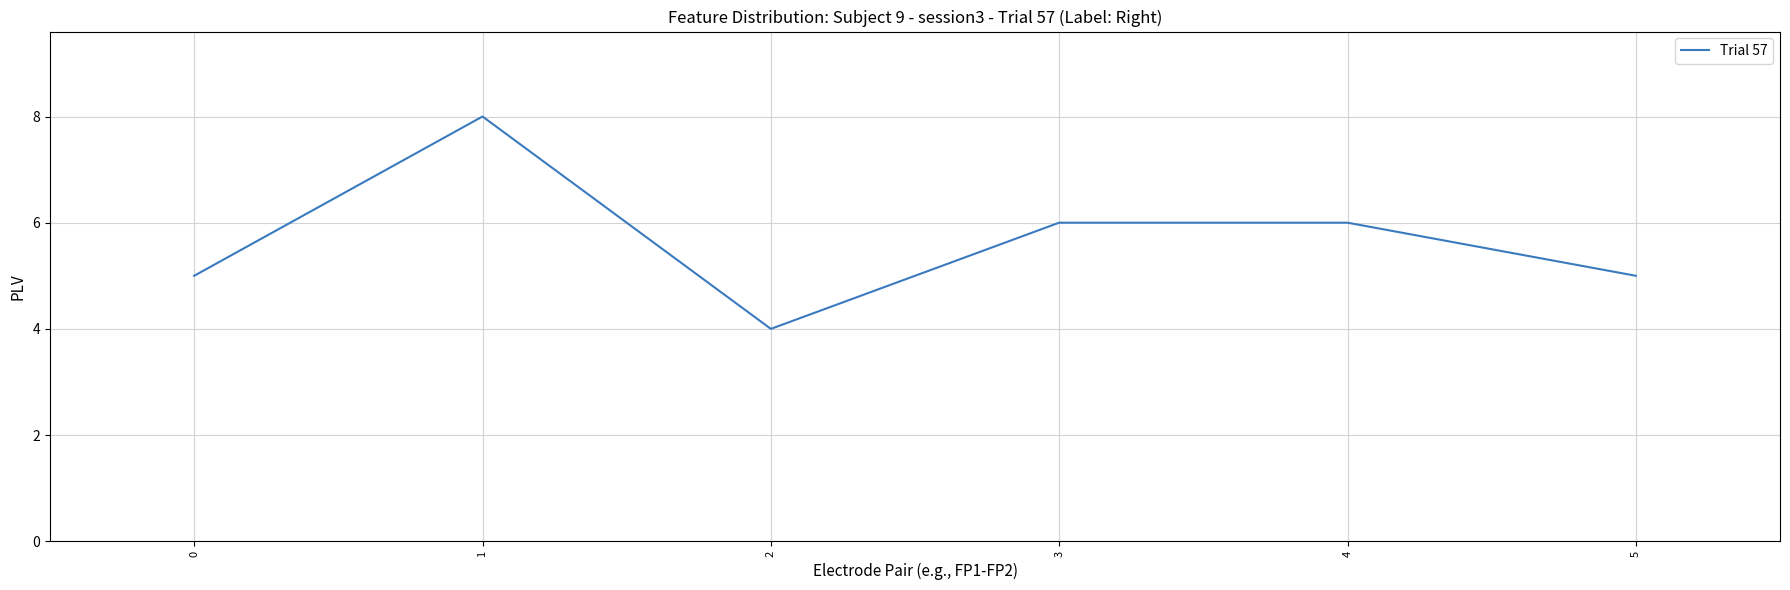

What is the sum of the values at 5 and 3?

11